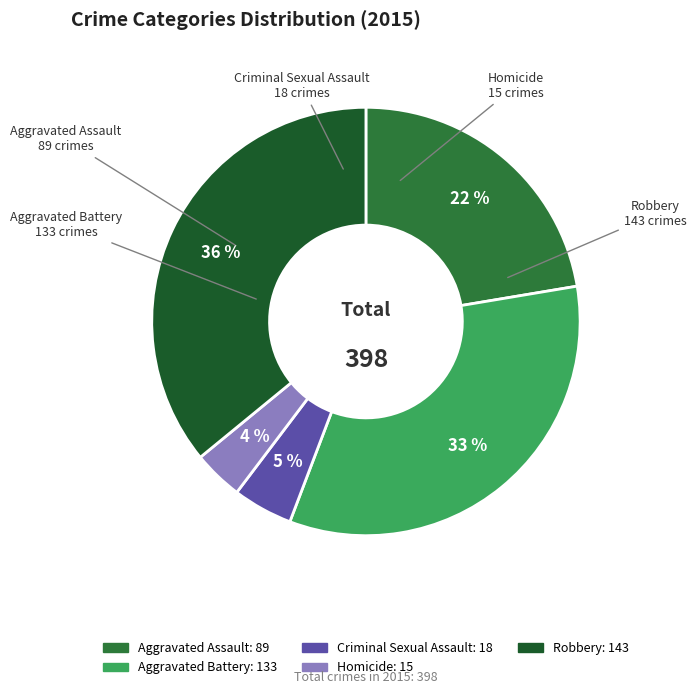

Does Homicide account for over 50% of the chart?

No